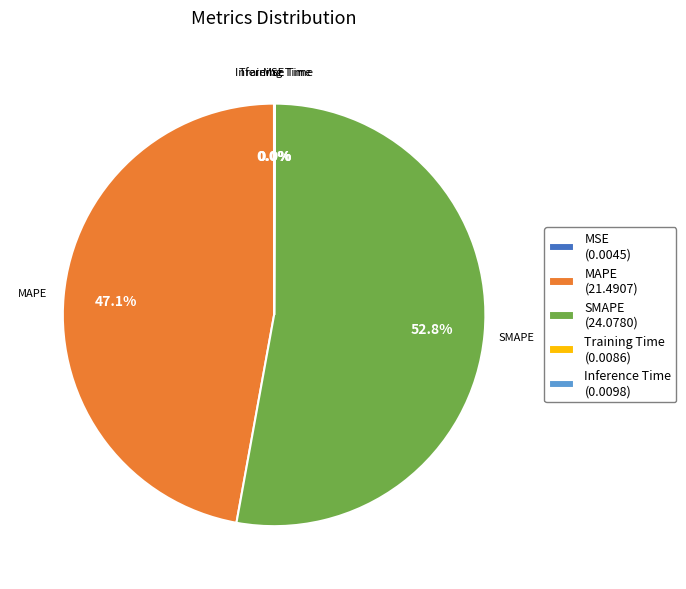

Is SMAPE (24.0780) the majority of the pie?

Yes